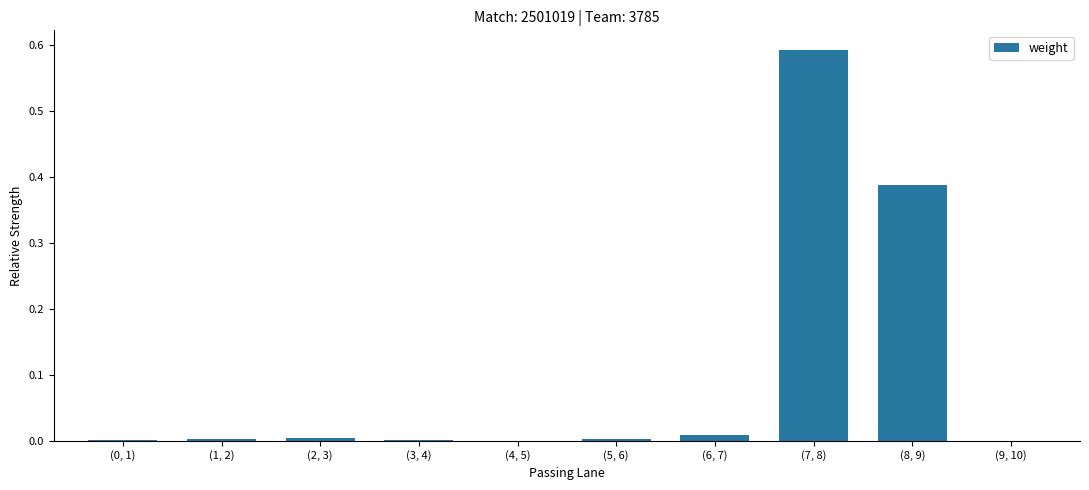

What is the sum of all values?

1.0